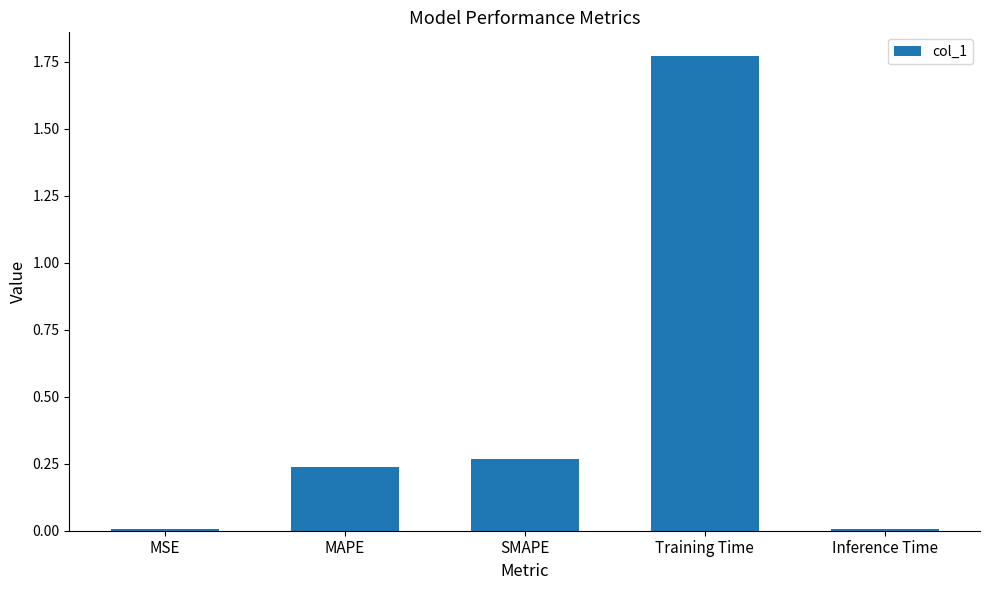

Are the bars horizontal?

No